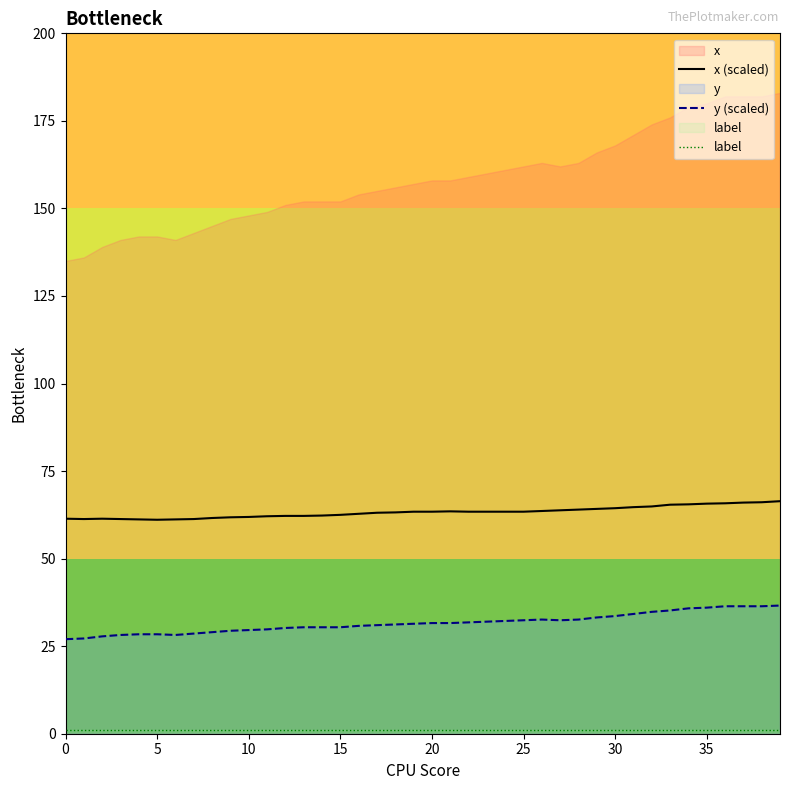

True or false: y (scaled) has more than 1 points higher than both neighbors.

False